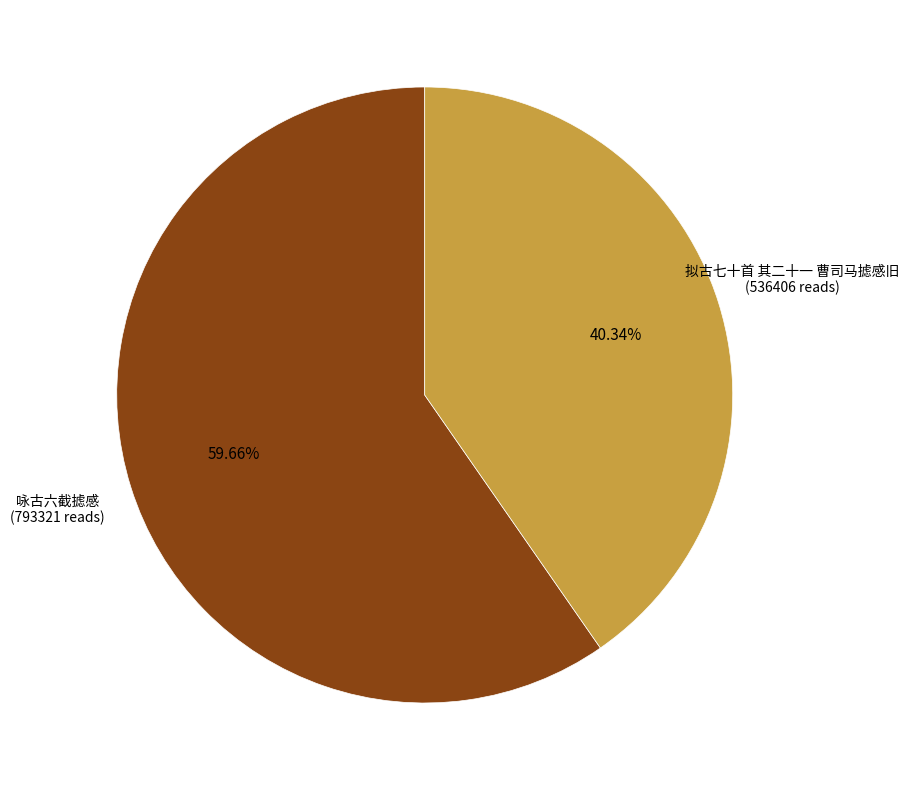

To the nearest percent, what is the combined percentage of 咏古六截摅感 and 拟古七十首 其二十一 曹司马摅感旧?

100%